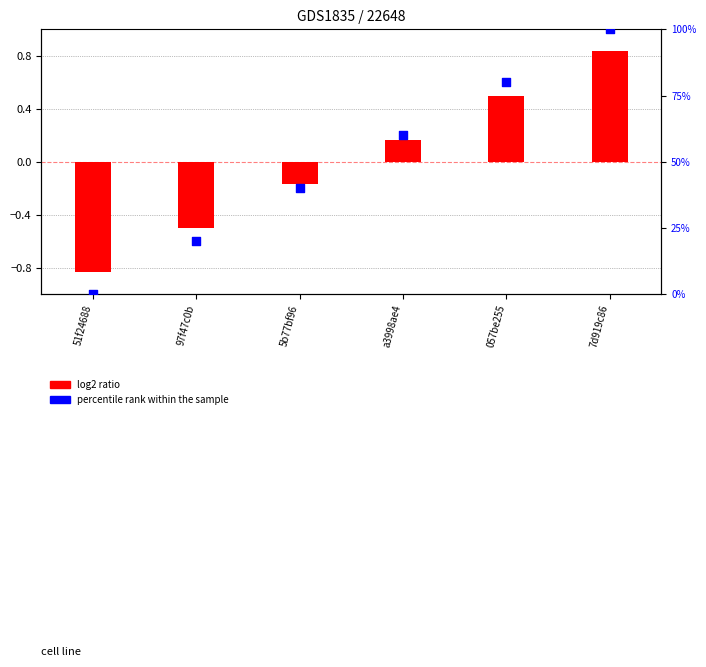

Which series contains the lowest Y value?

log2 ratio